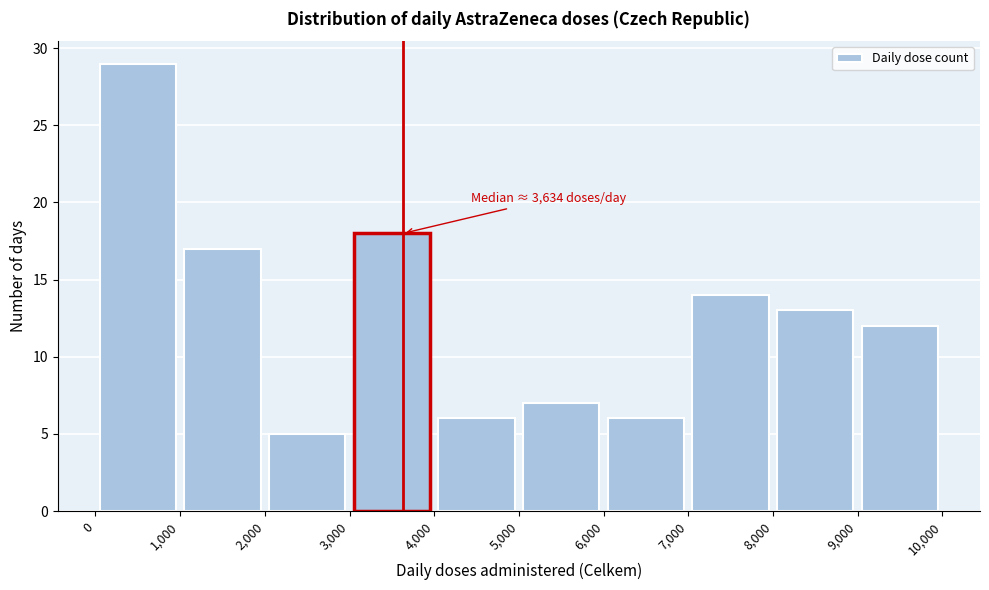

Over which range of the x-axis is the bar tallest?

0 to 1,000